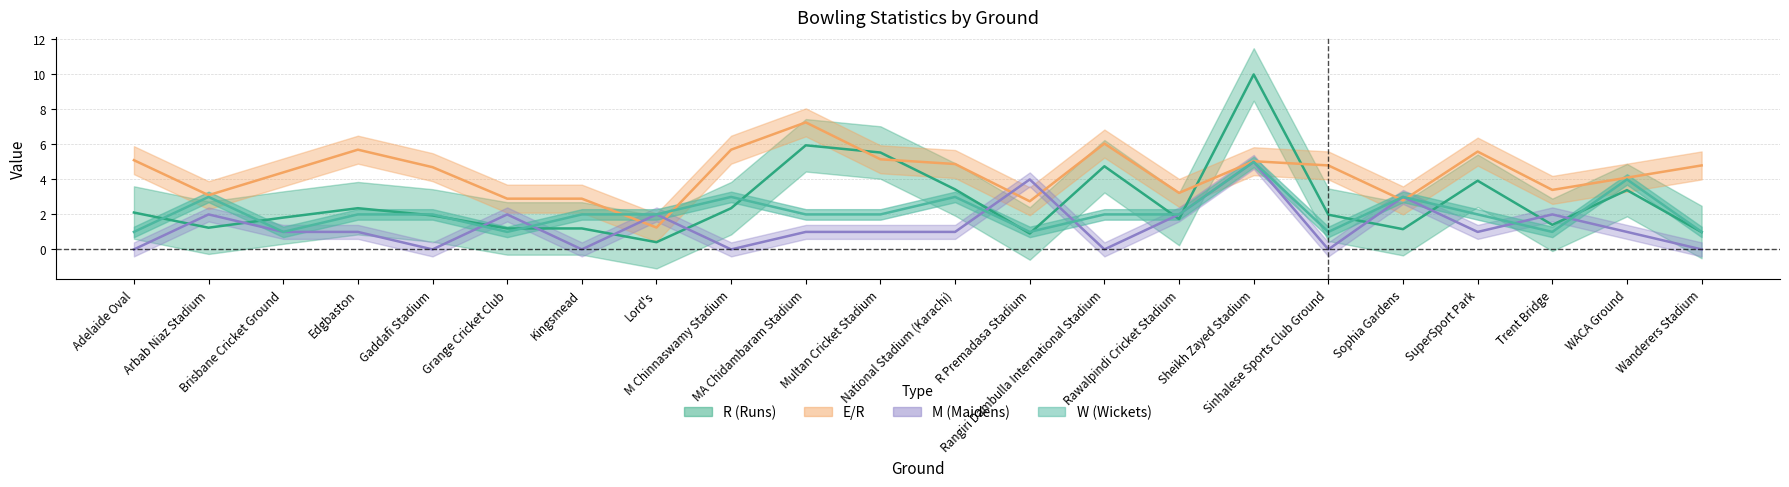

Reading left to right, what are all the values shown in this chart?

R (Runs): 2.1	1.2	1.8	2.4	1.9	1.2	1.2	0.4	2.4	6.0	5.5	3.4	0.9	4.8	1.7	10.0	2.0	1.2	3.9	1.4	3.4	1.0
E/R: 5.1	3.1	4.4	5.7	4.7	2.9	2.9	1.2	5.7	7.3	5.2	4.9	2.8	6.0	3.2	5.0	4.8	2.8	5.6	3.4	4.1	4.8
M (Maidens): 0.0	2.0	1.0	1.0	0.0	2.0	0.0	2.0	0.0	1.0	1.0	1.0	4.0	0.0	2.0	5.0	0.0	3.0	1.0	2.0	1.0	0.0
W (Wickets): 1.0	3.0	1.0	2.0	2.0	1.0	2.0	2.0	3.0	2.0	2.0	3.0	1.0	2.0	2.0	5.0	1.0	3.0	2.0	1.0	4.0	1.0